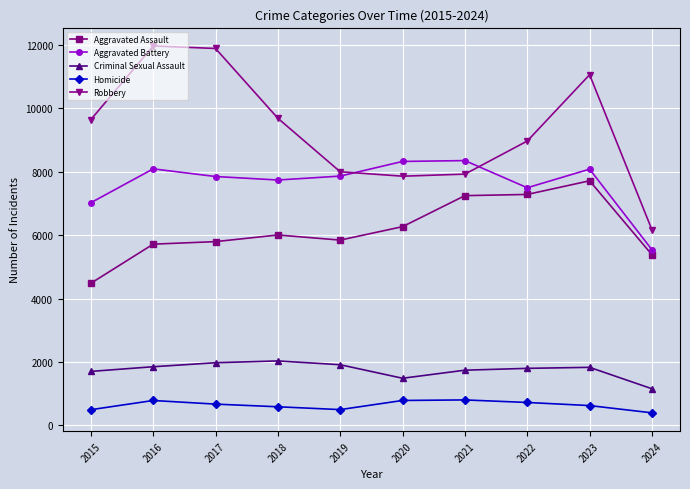

The Criminal Sexual Assault series shows 2418 at 2020. True or false?

False